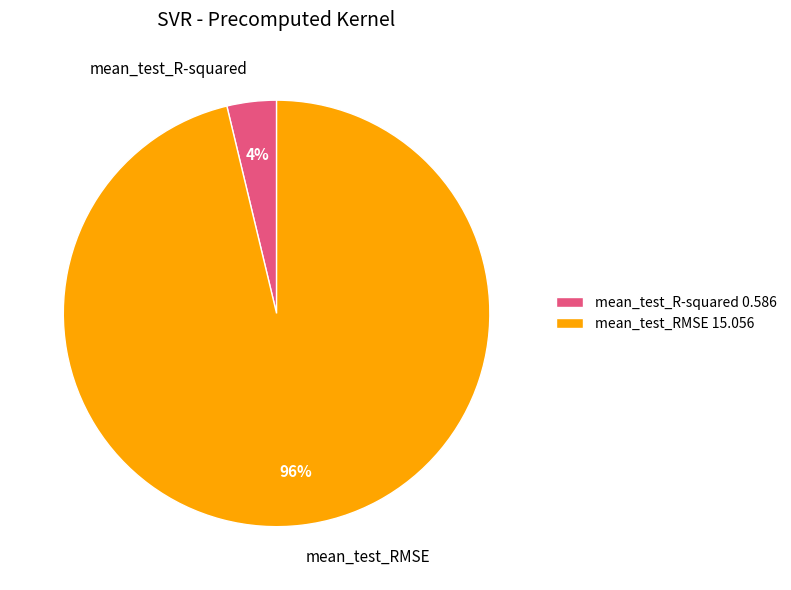

Rank the categories by value from lowest to highest.

mean_test_R-squared, mean_test_RMSE